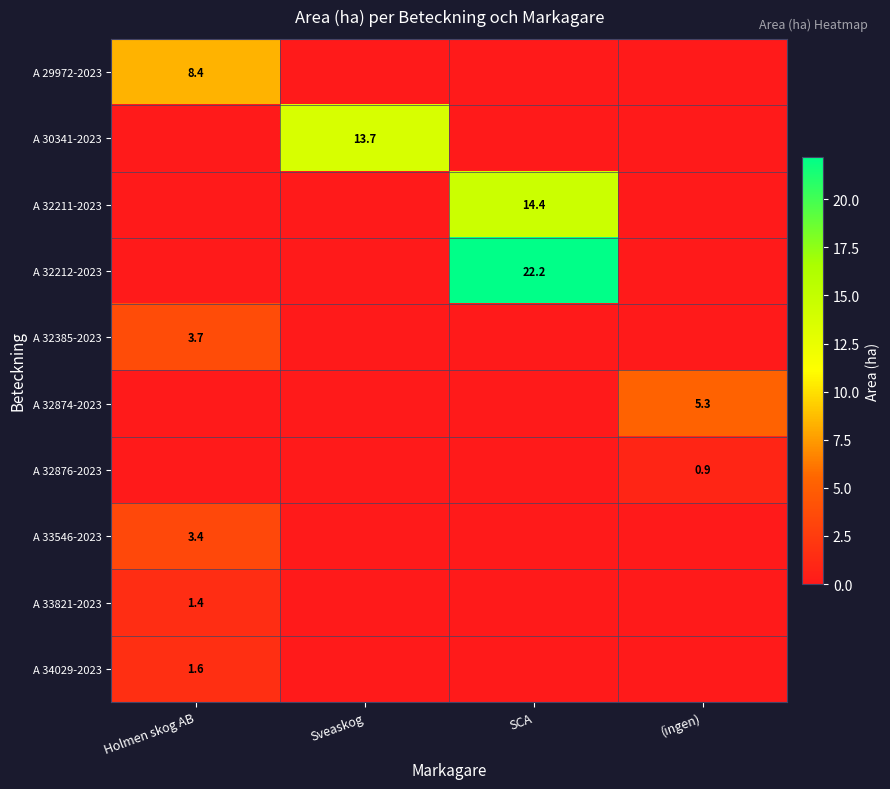

The value of A 33821-2023 at Holmen skog AB is 2.0. True or false?

False